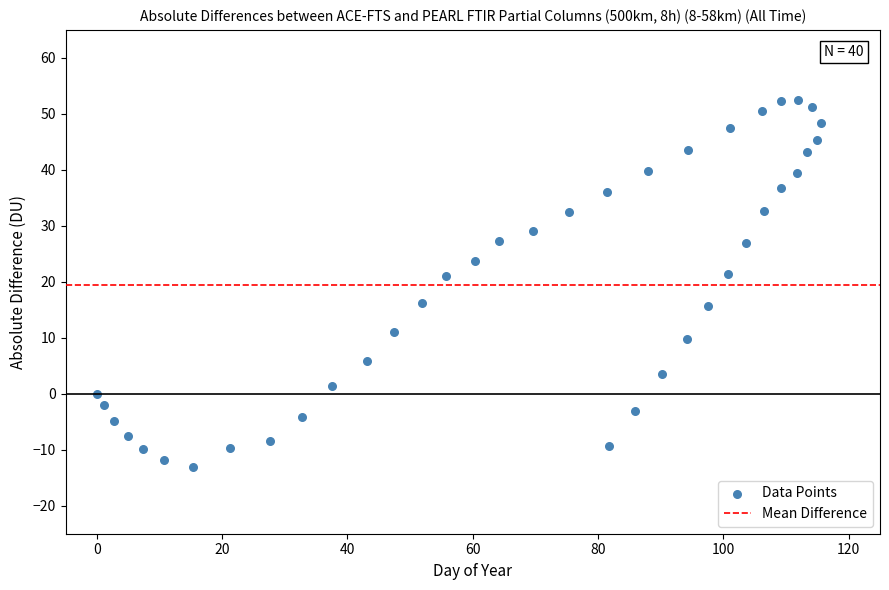

What is the range of Y values (max minus min)?

65.5